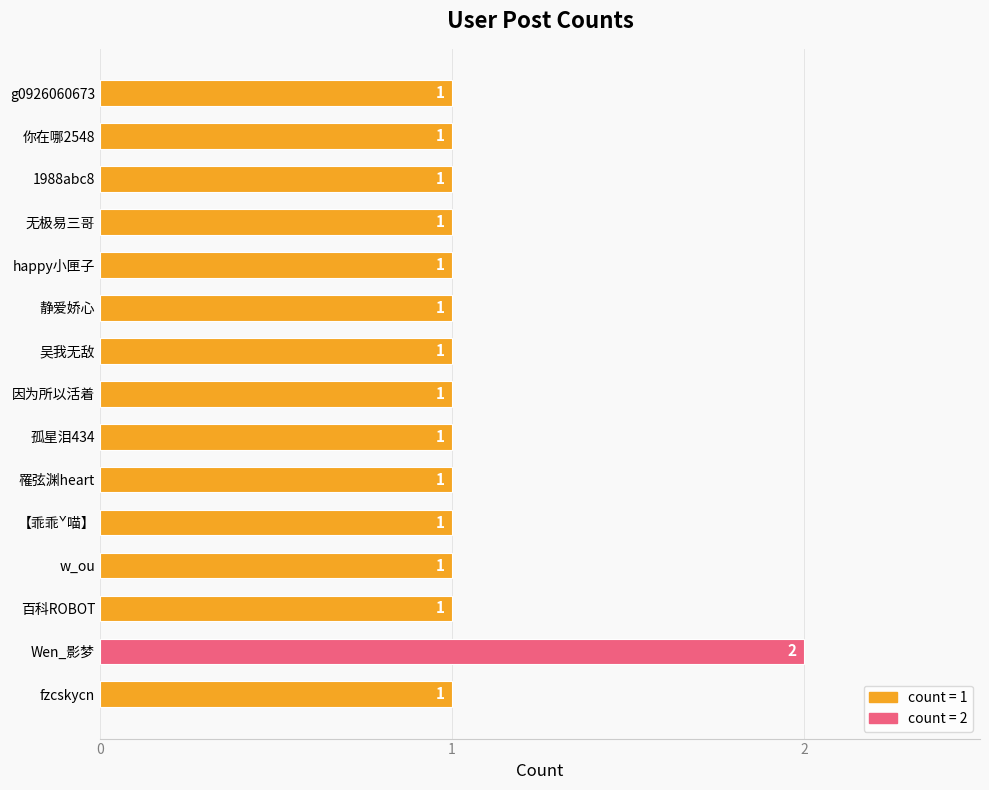

What is the smallest value displayed?

1